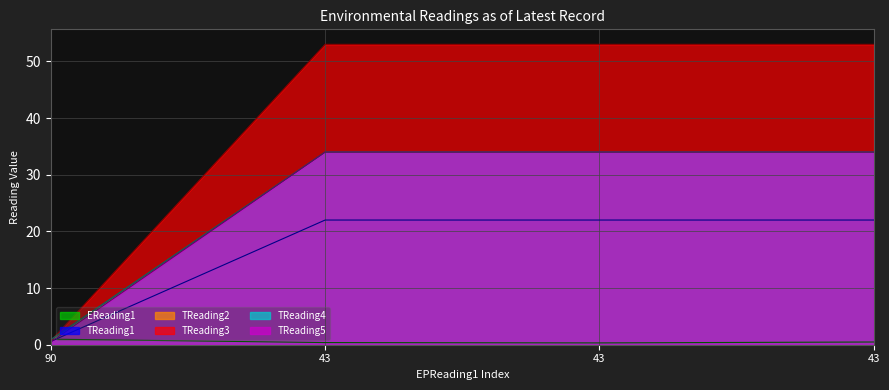

At which category is the sum across all series the highest?

43